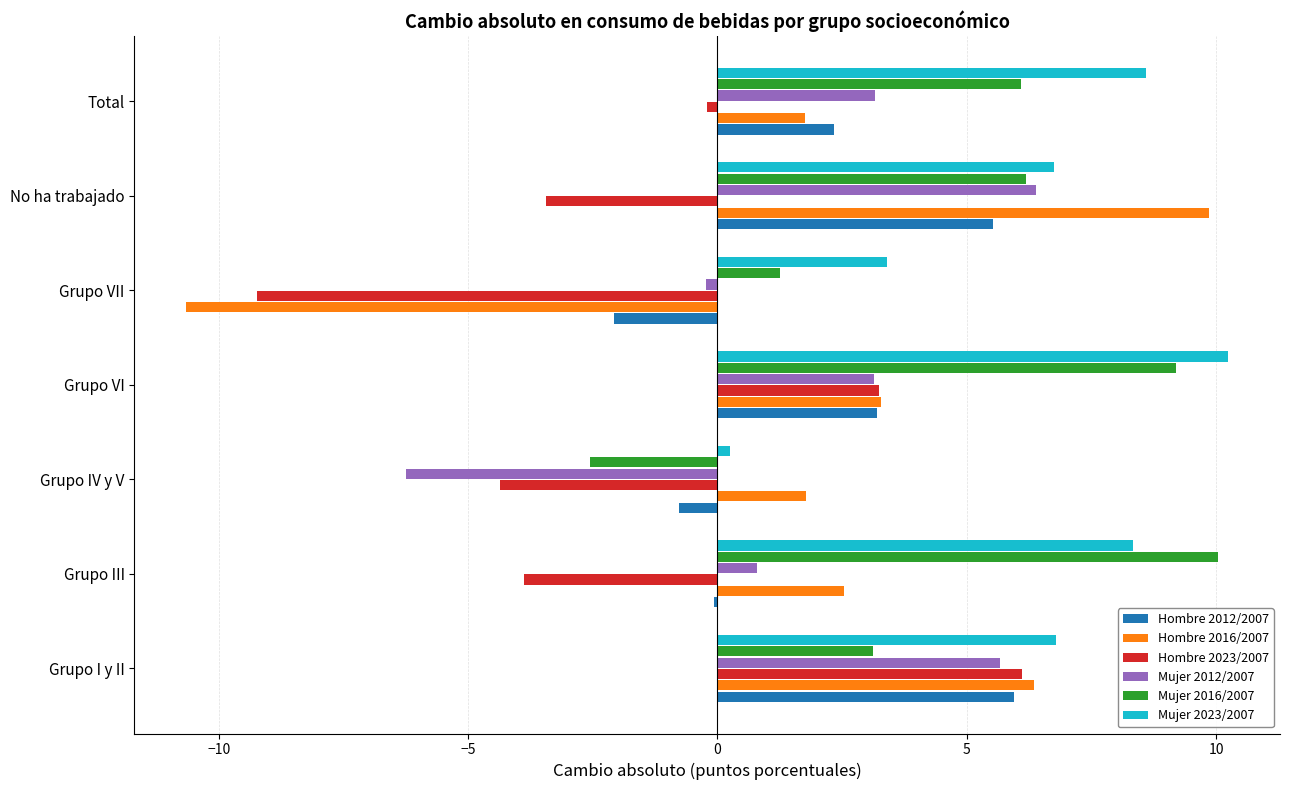

What is the lowest value of the Mujer 2016/2007 series?

-2.5